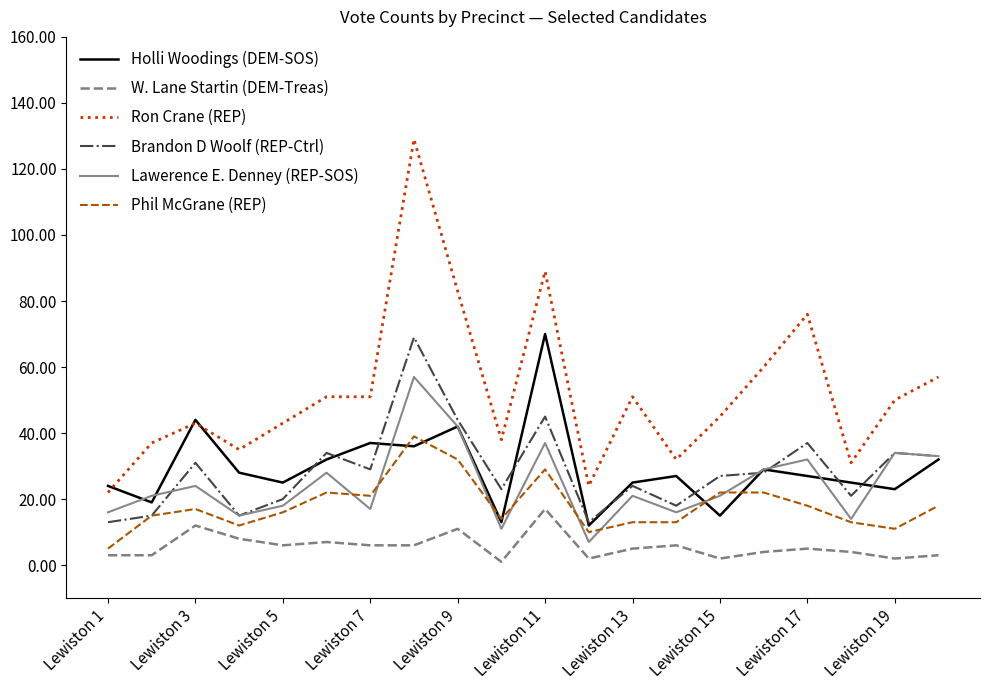

Which series has the largest total across all categories?

Ron Crane (REP)